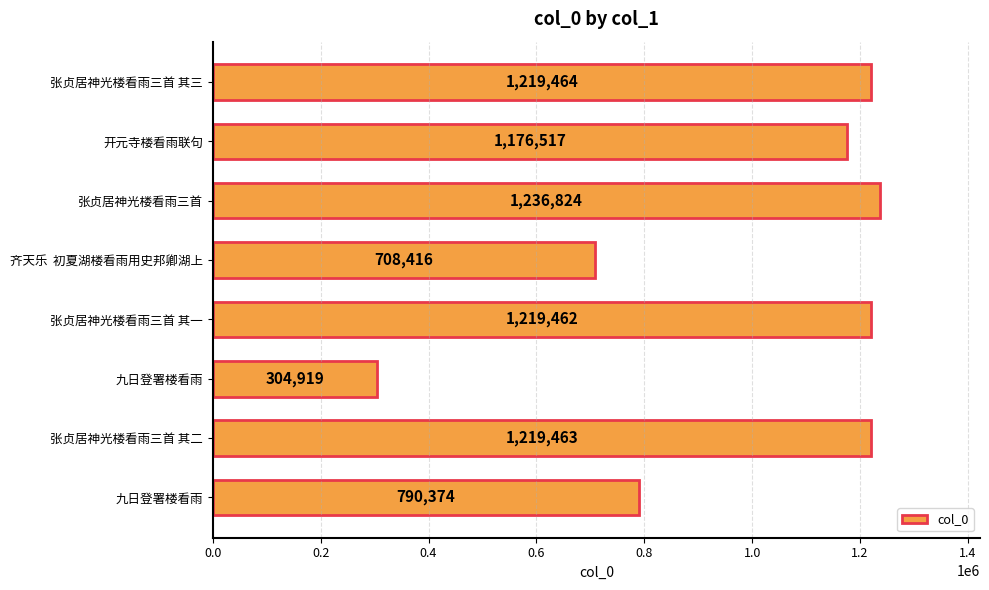

How many values are below 1219462?

4